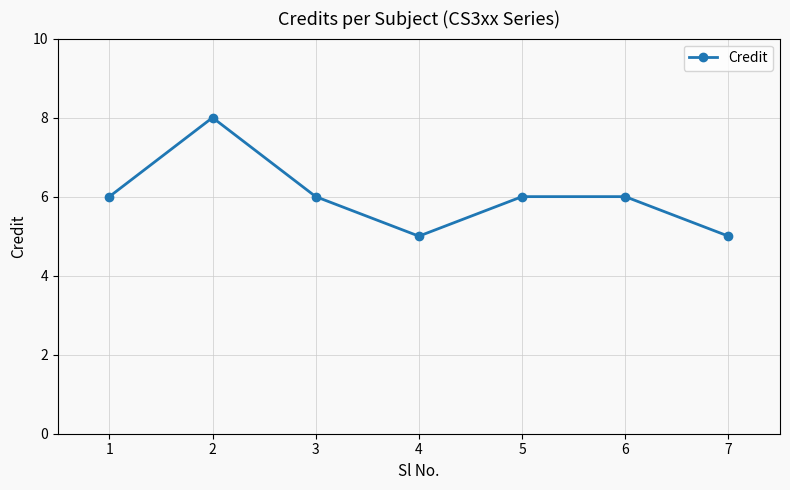

What is the value of the 7th point from the left?

5